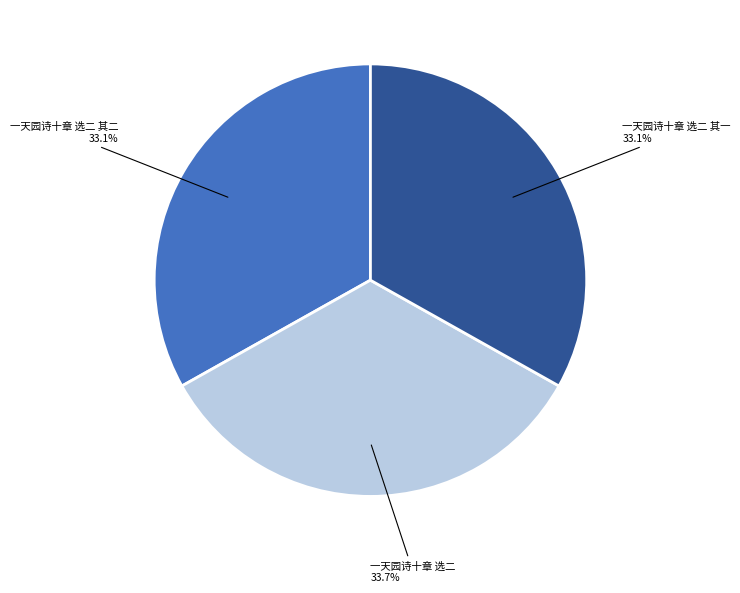

The 一天园诗十章 选二 slice represents 23% of the pie. True or false?

False